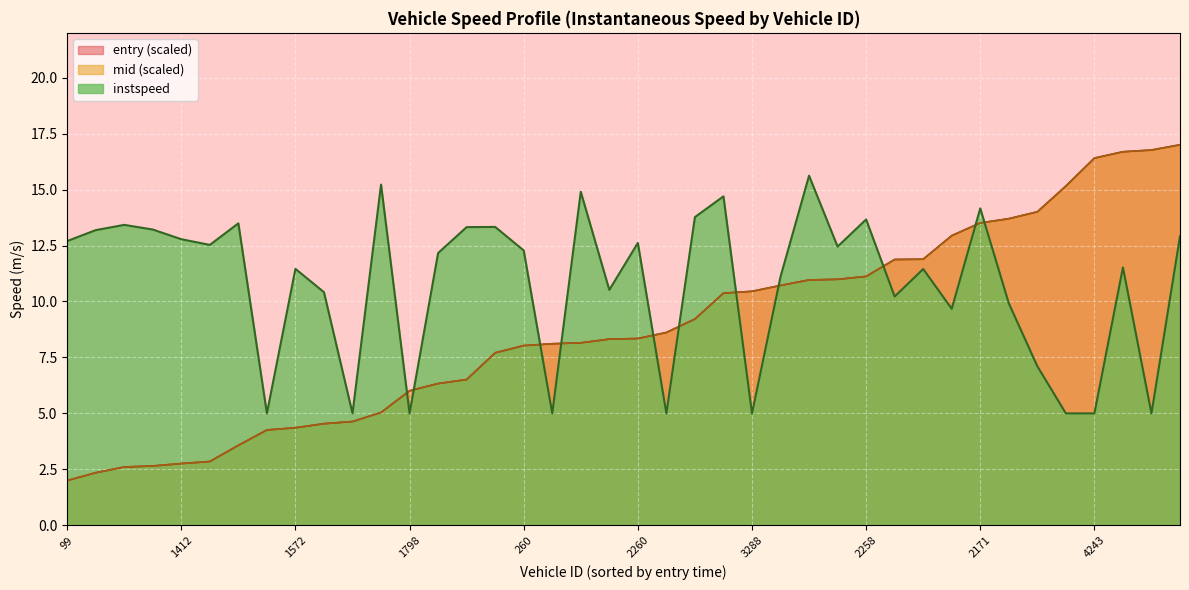

Is it true that the value at 264 is 3.4?

False